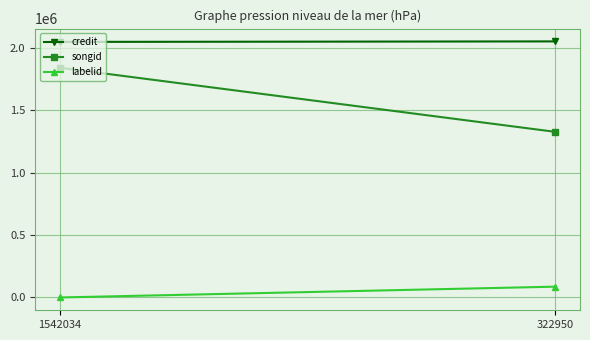

Which series has the largest range (max minus min)?

songid